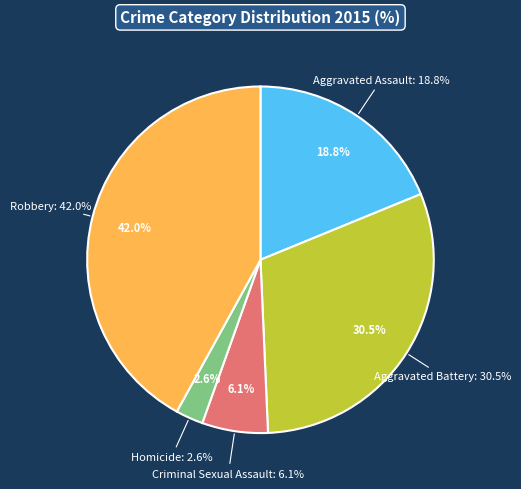

Is it true that Robbery is 51% of the pie?

False